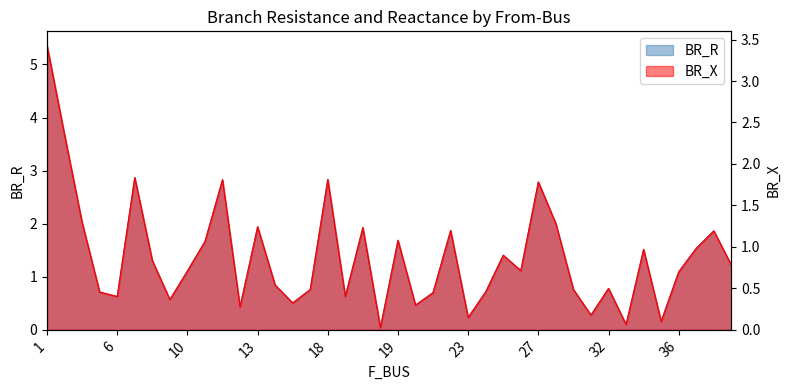

Between 33 and 31, which series saw the biggest shift?

BR_X